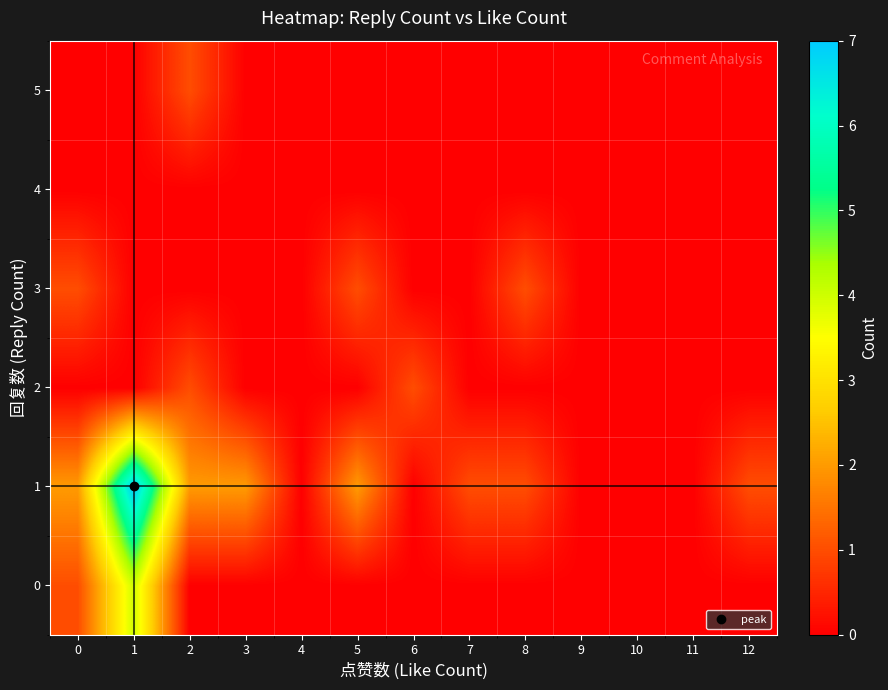

Reading left to right, transcribe all the data shown in this chart.

0: 0=1	1=4	2=0	3=0	4=0	5=0	6=0	7=0	8=0	9=0	10=0	11=0	12=0
1: 0=2	1=7	2=2	3=2	4=0	5=2	6=0	7=1	8=1	9=0	10=0	11=0	12=1
2: 0=0	1=0	2=1	3=0	4=0	5=0	6=1	7=0	8=0	9=0	10=0	11=0	12=0
3: 0=1	1=0	2=0	3=0	4=0	5=1	6=0	7=0	8=1	9=0	10=0	11=0	12=0
4: 0=0	1=0	2=0	3=0	4=0	5=0	6=0	7=0	8=0	9=0	10=0	11=0	12=0
5: 0=0	1=0	2=1	3=0	4=0	5=0	6=0	7=0	8=0	9=0	10=0	11=0	12=0